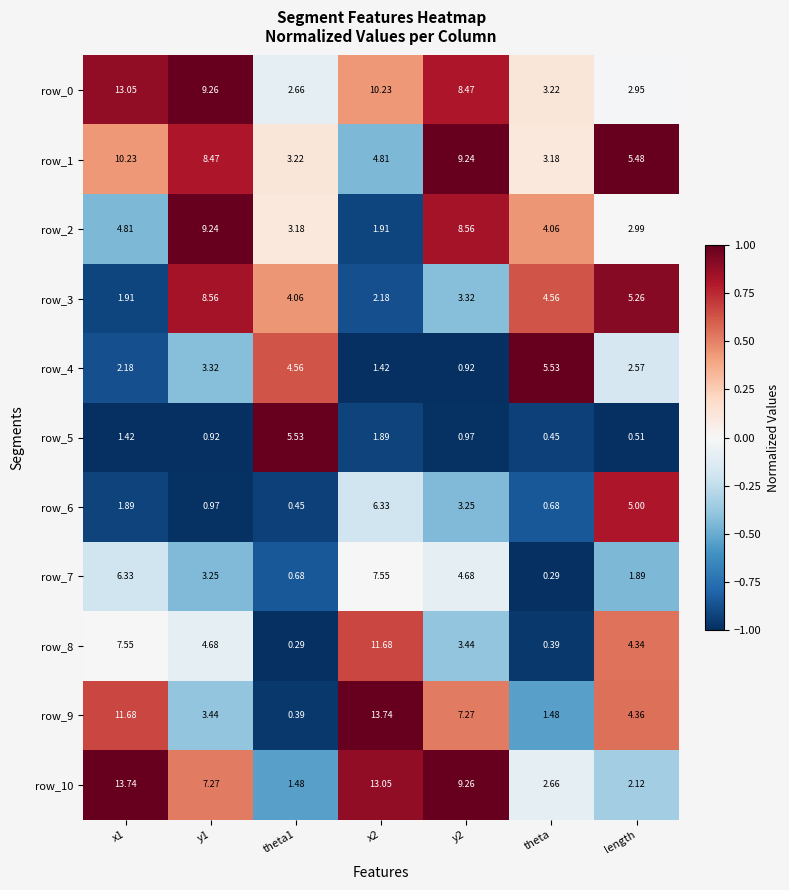

How many categories are shown in the chart?

7